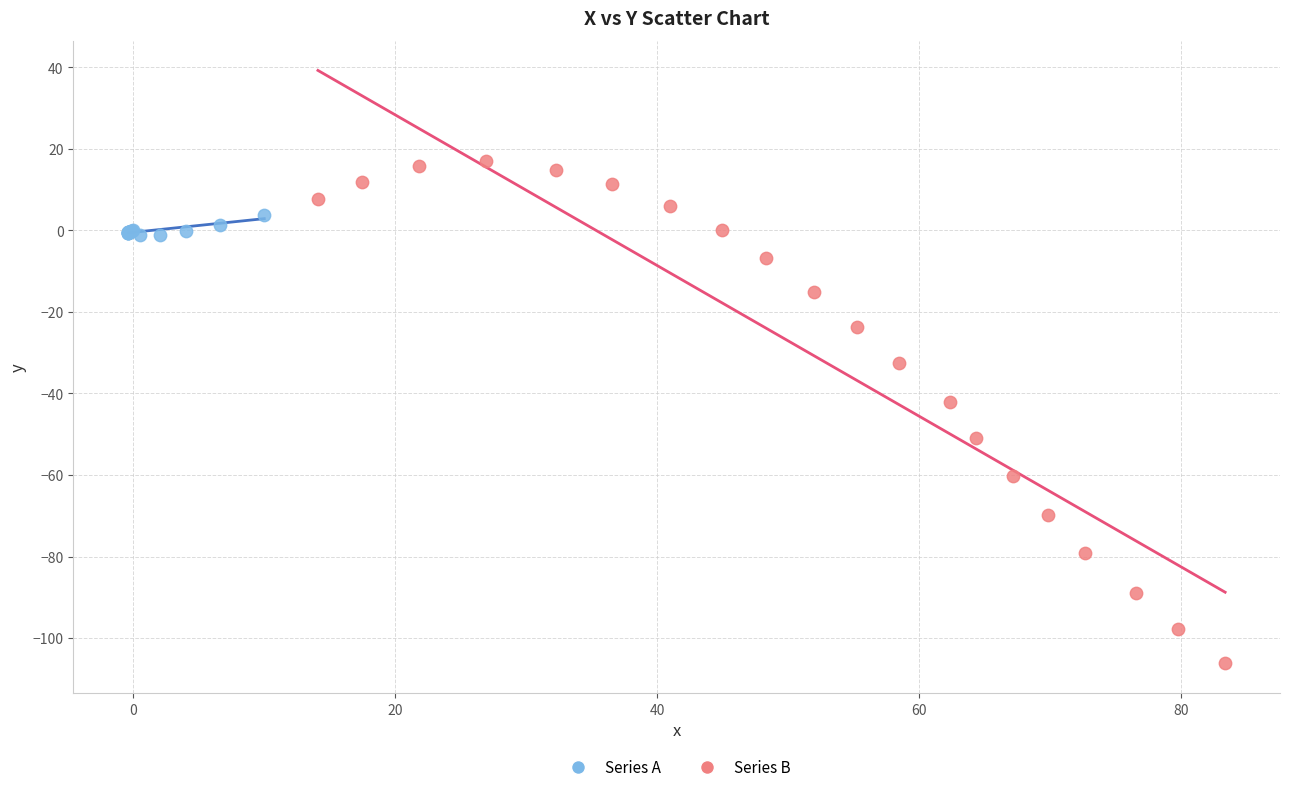

What are all the series names shown in the legend?

Series A, Series B